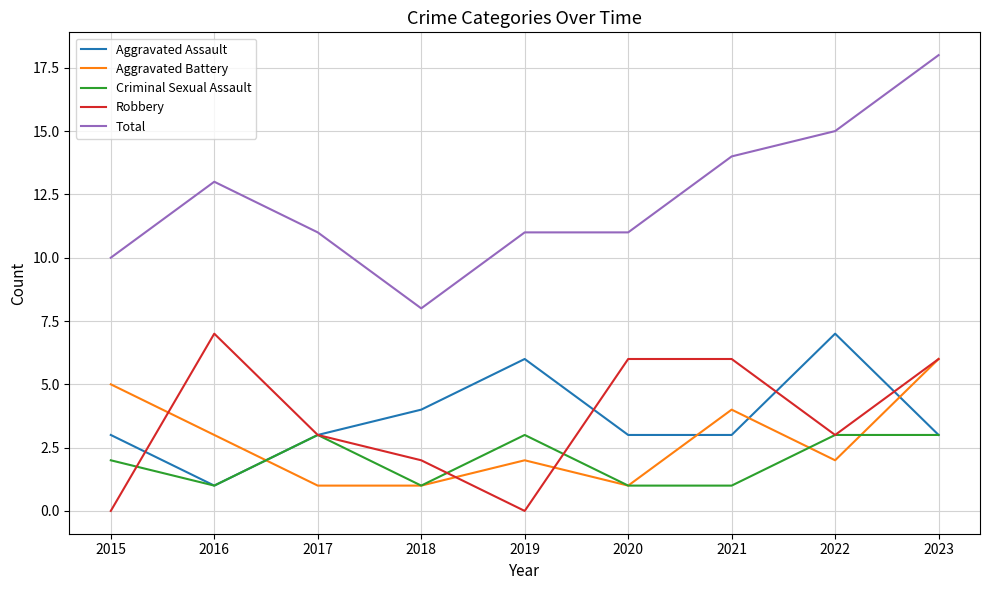

Is it true that Robbery equals 6 at 2021?

True